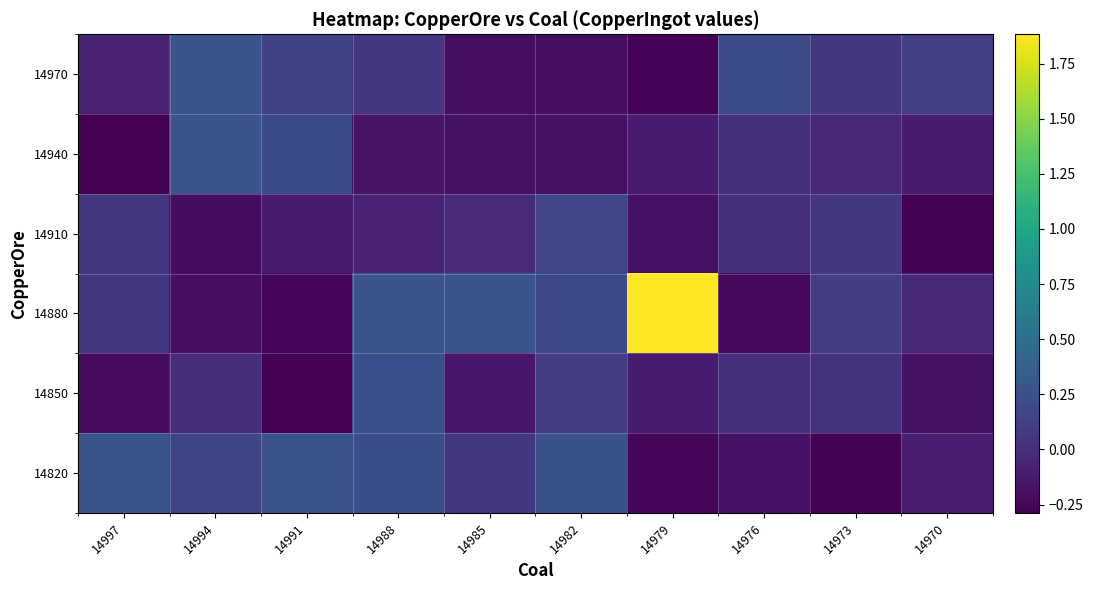

How many categories are shown in the chart?

10